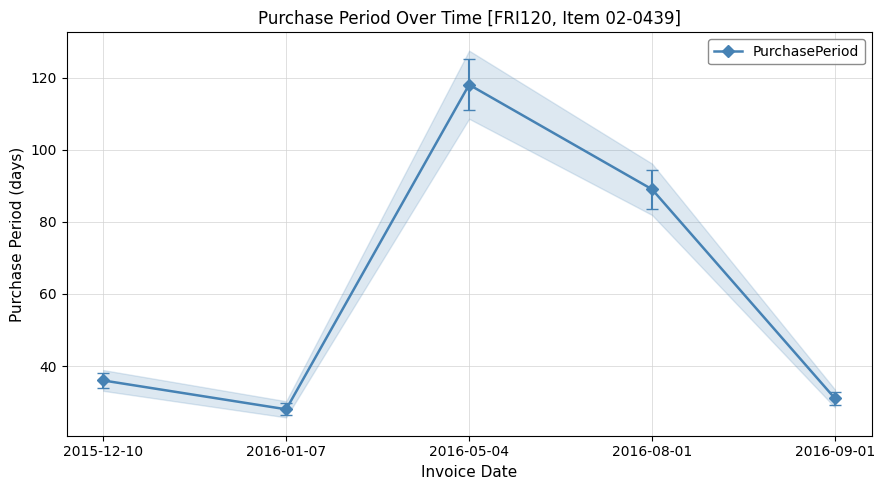

Between 2016-09-01 and 2016-05-04, which is larger?

2016-05-04